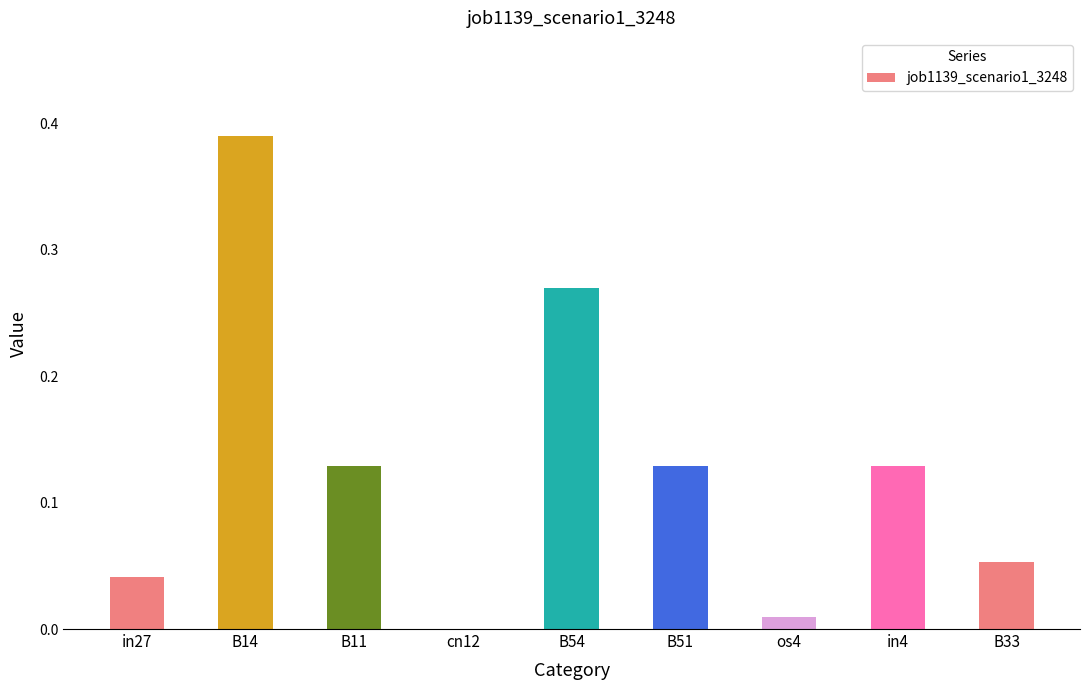

Which label corresponds to the largest value in the chart?

B14